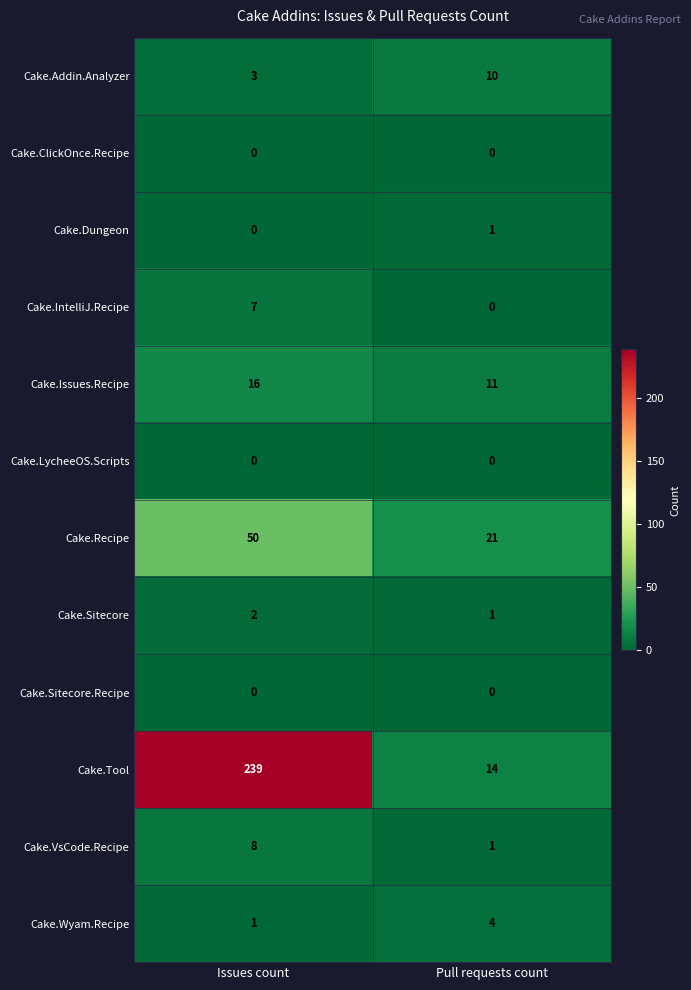

How many distinct data groups are displayed?

12